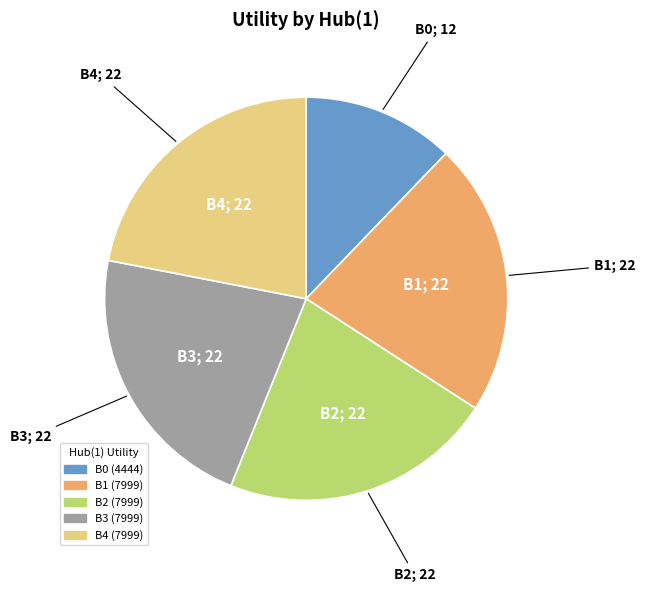

Do B2 and B4 together represent more than half of the pie?

No